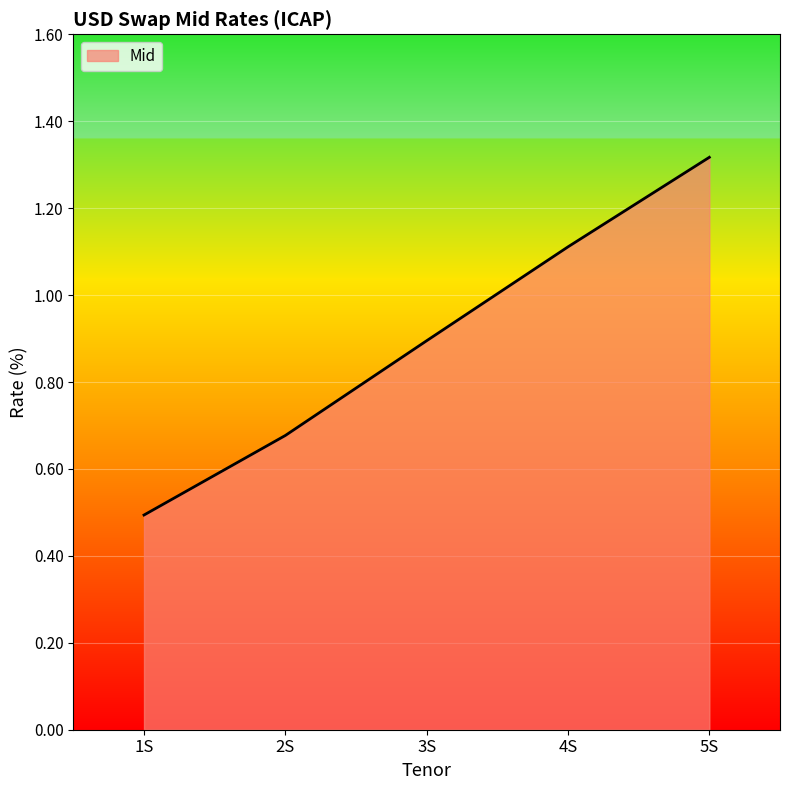

What is the difference between the values at 2S and 5S?

0.6